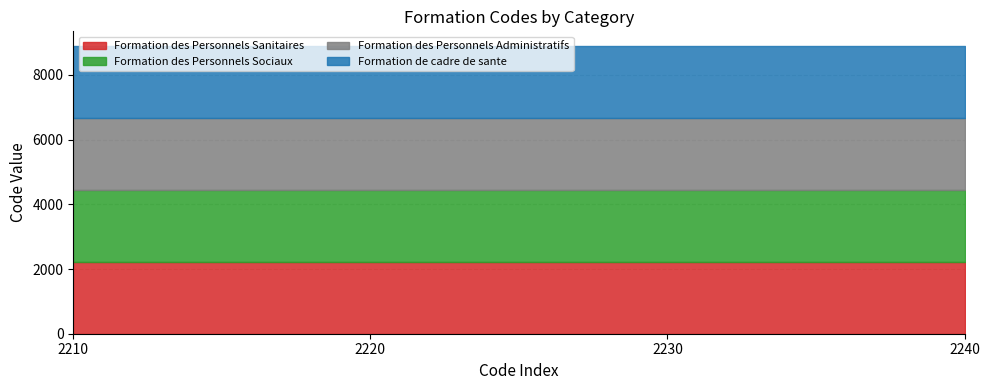

Where is Formation de cadre de sante nearest to the value 2240?

2210